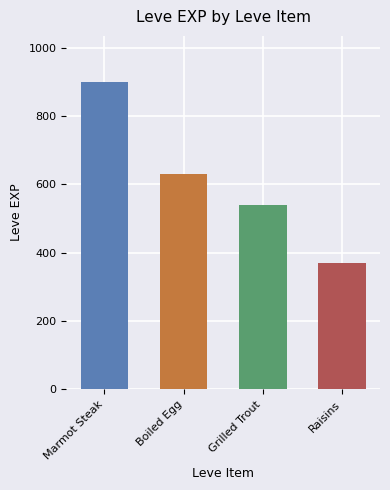

How many values are between 540 and 900?

3